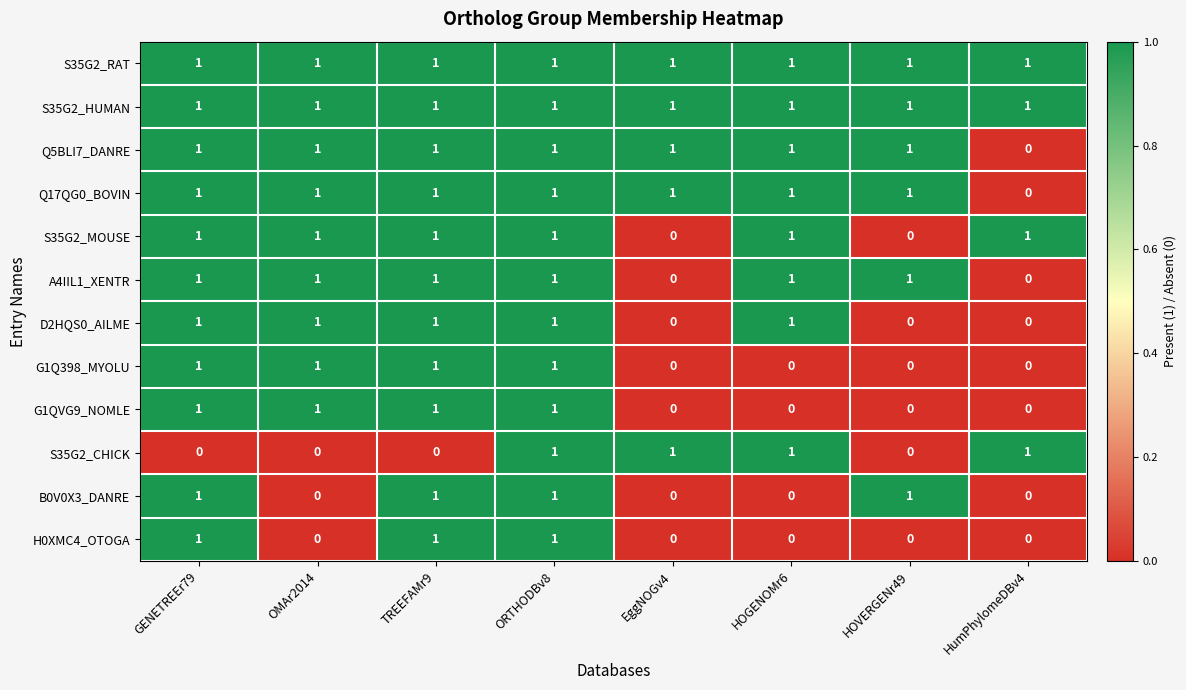

At which category is the sum across all series the highest?

ORTHODBv8